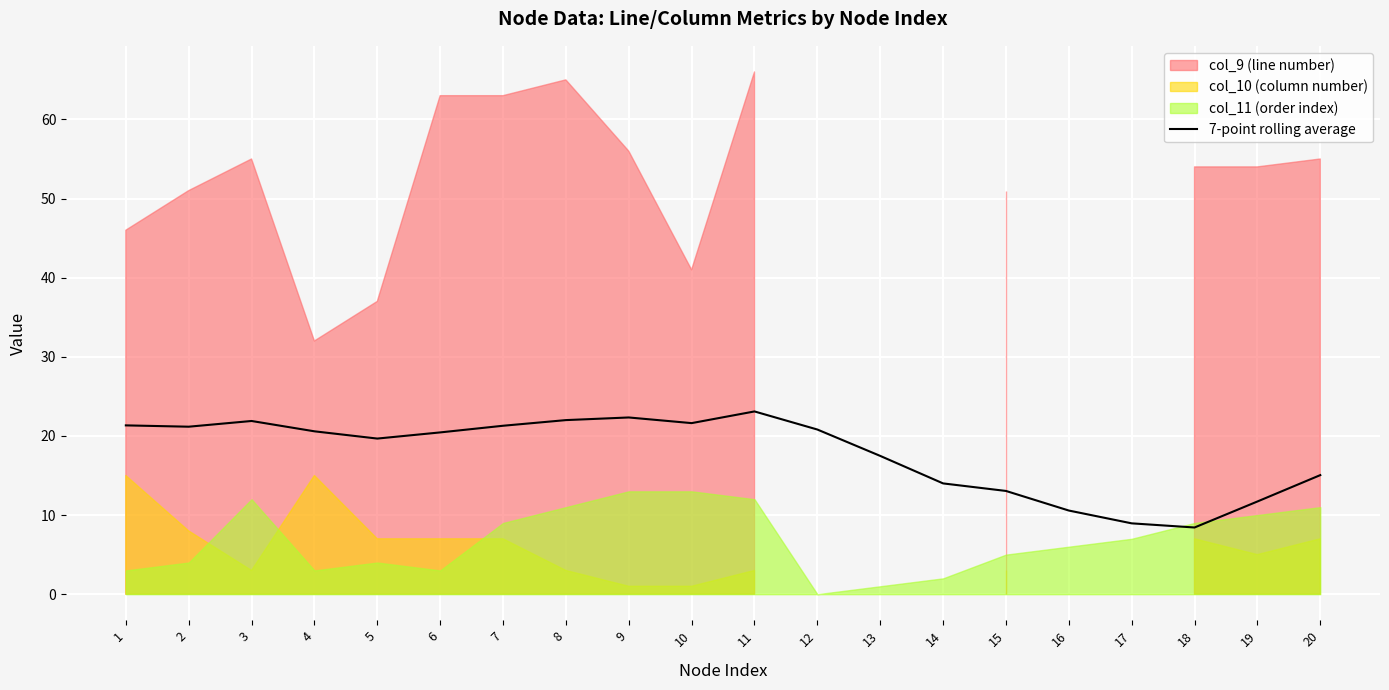

True or false: 7-point rolling average has a value of 10.6 at 16.

True